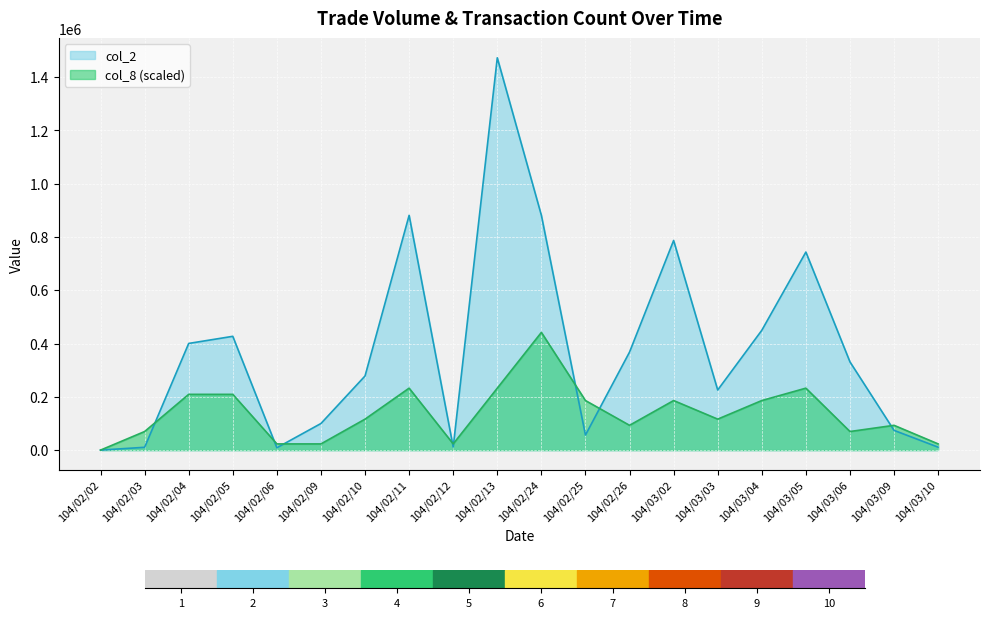

At which label does col_2 first exceed 331100?

104/02/04